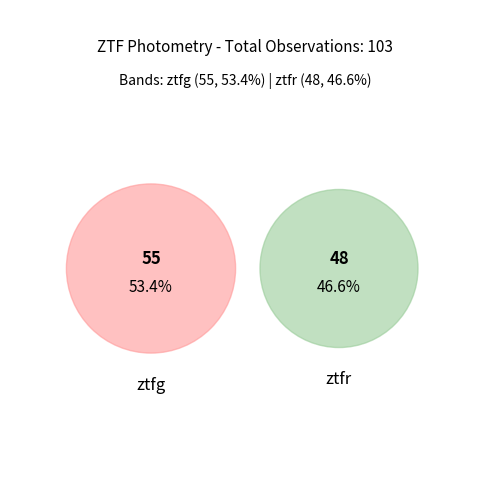

To the nearest percent, what is the average slice percentage?

50%